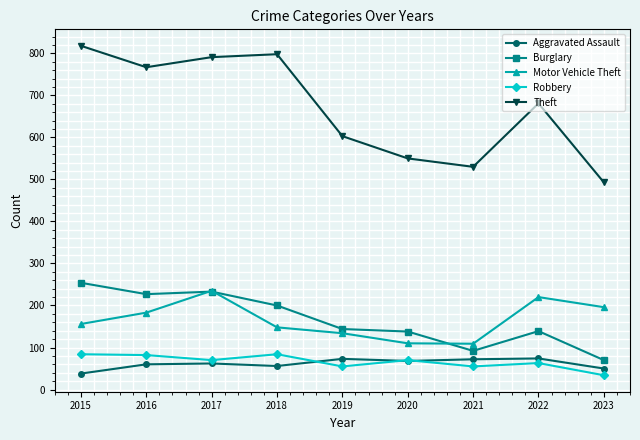

True or false: Theft has more than 1 interior local peaks.

True